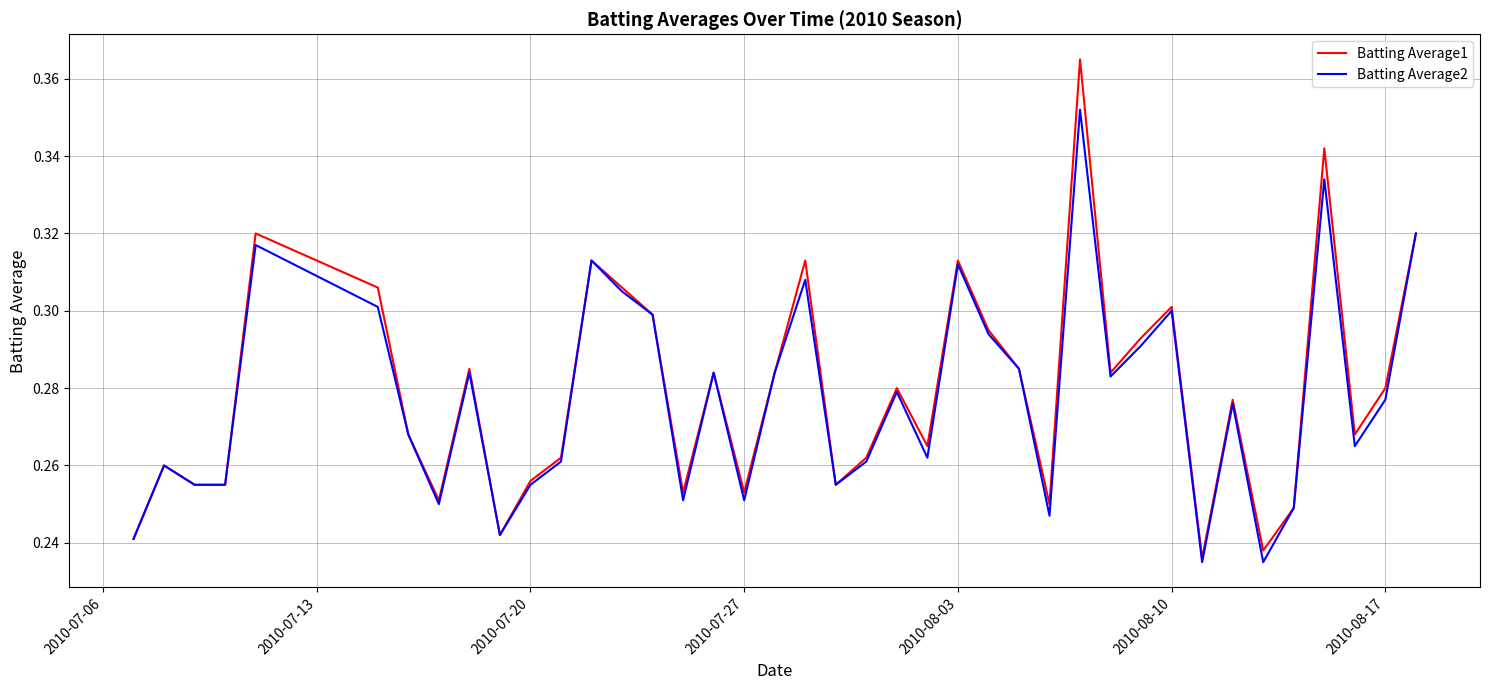

Which series has the largest range (max minus min)?

Batting Average1